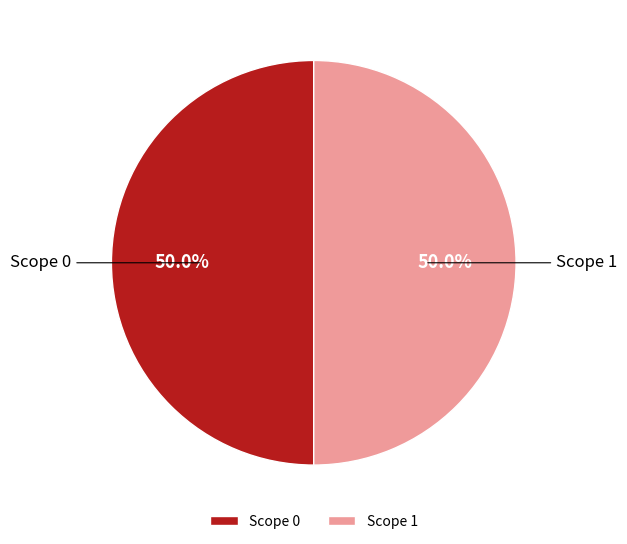

What is the ratio of the value at Scope 1 to the value at Scope 0?

1.0